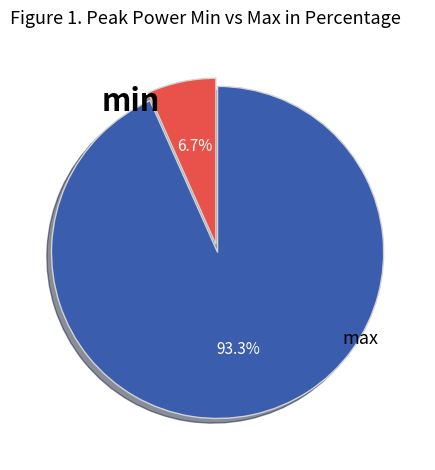

Does any single category account for the majority?

Yes